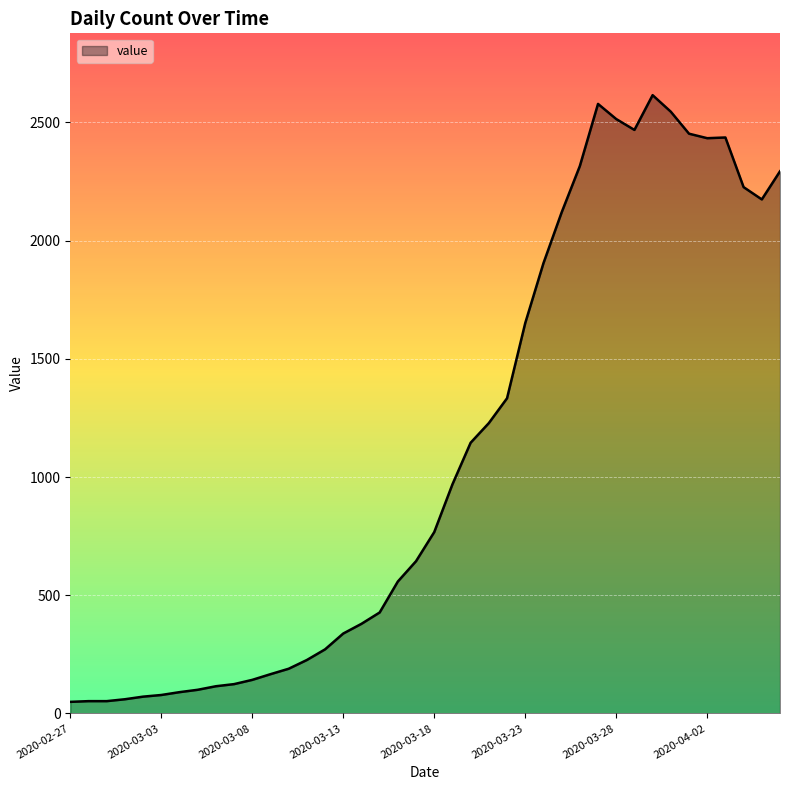

What is the greatest value displayed?

2615